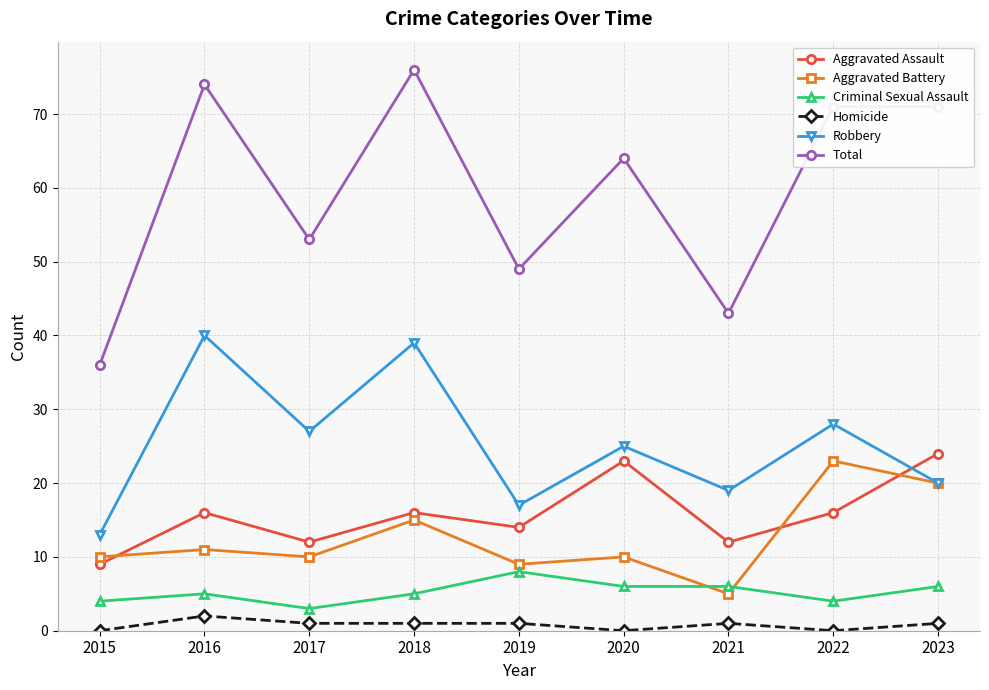

How many lines are shown in the chart?

6